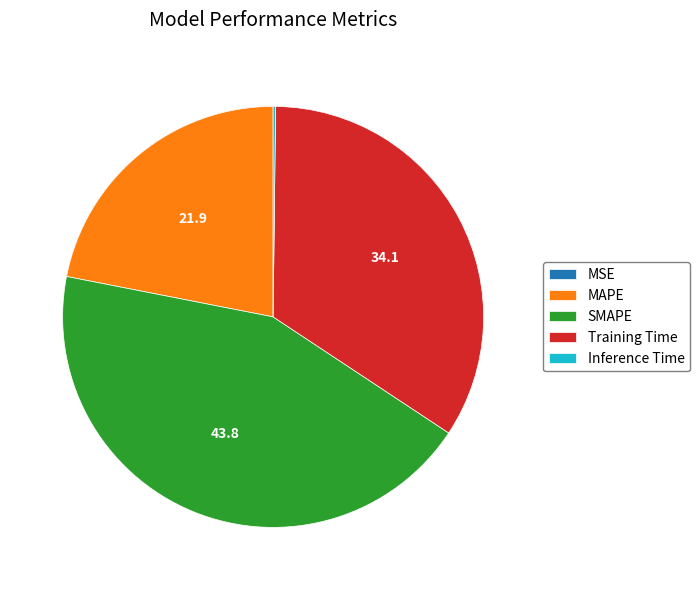

Which category has the biggest portion of the pie?

SMAPE